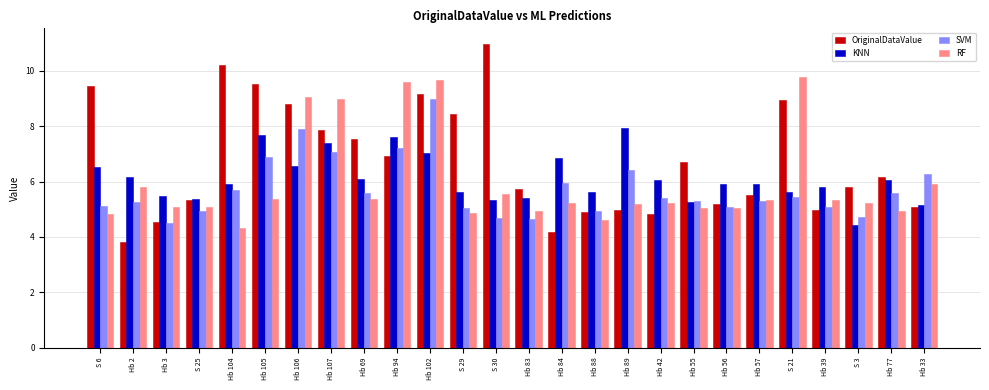

What is the sum of all KNN values?

158.8